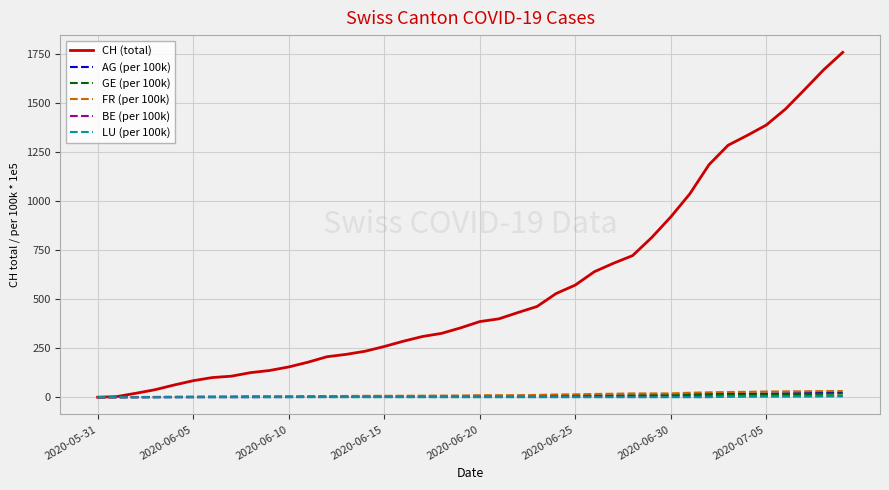

Which series has the widest spread of values?

CH (total)